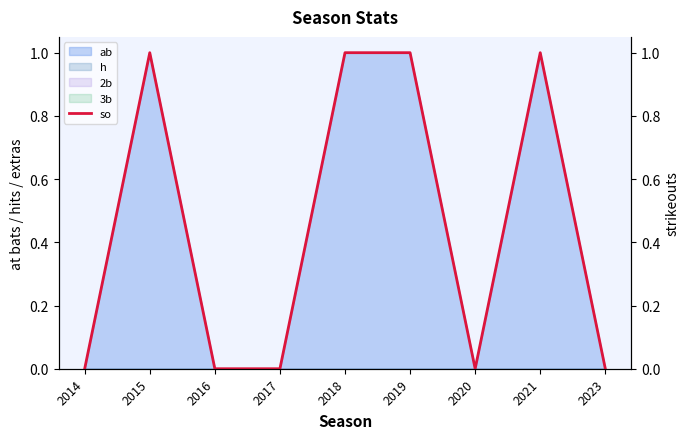

What is the value of the 8th point from the left?

1